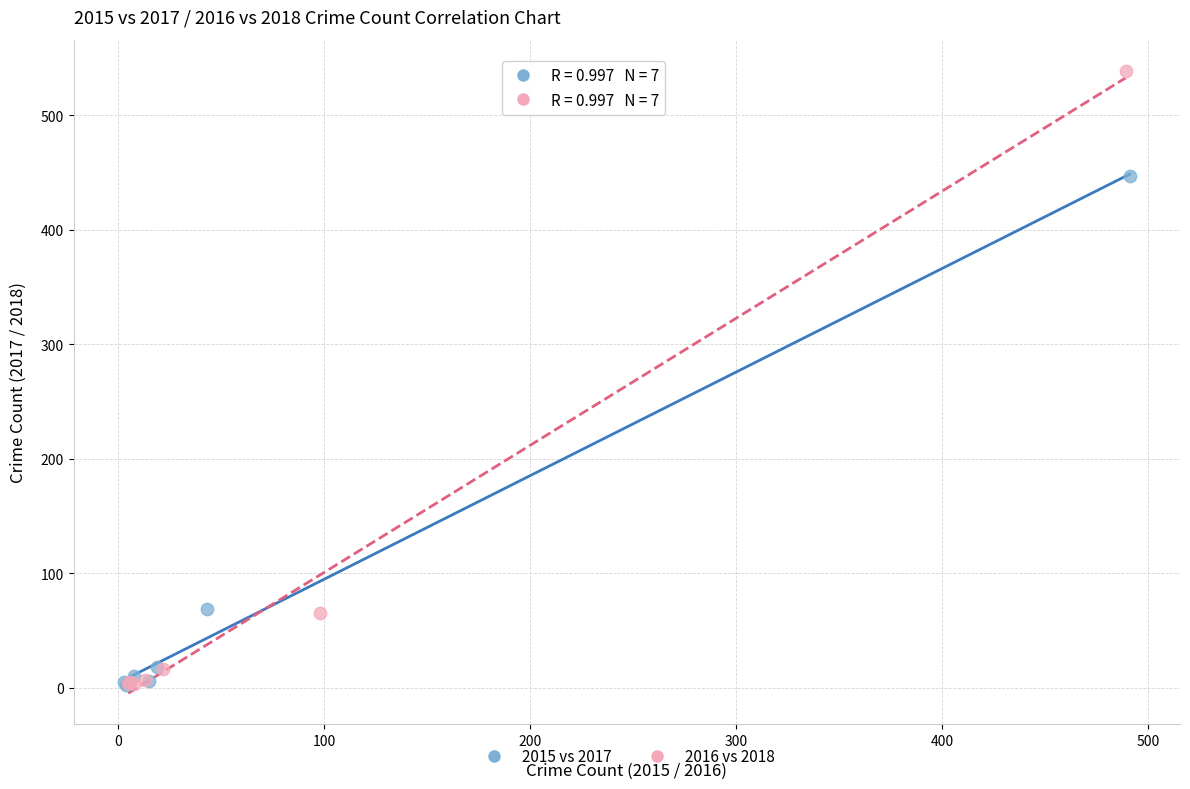

Which series has the largest Y range (max minus min)?

2016 vs 2018